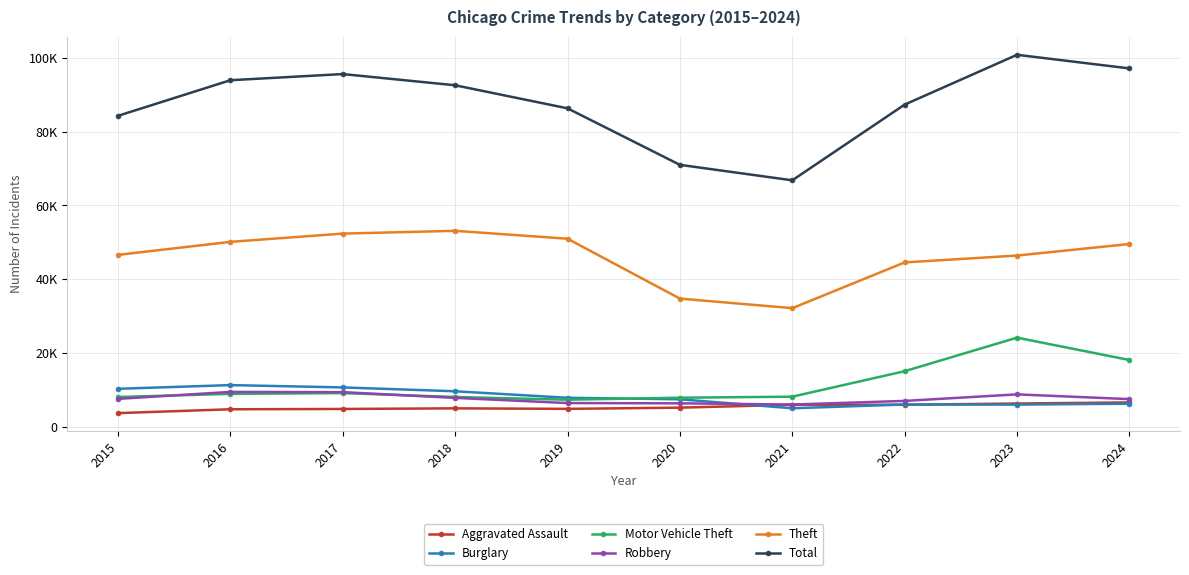

In Total, how many points are lower than both neighbors (excluding endpoints)?

1